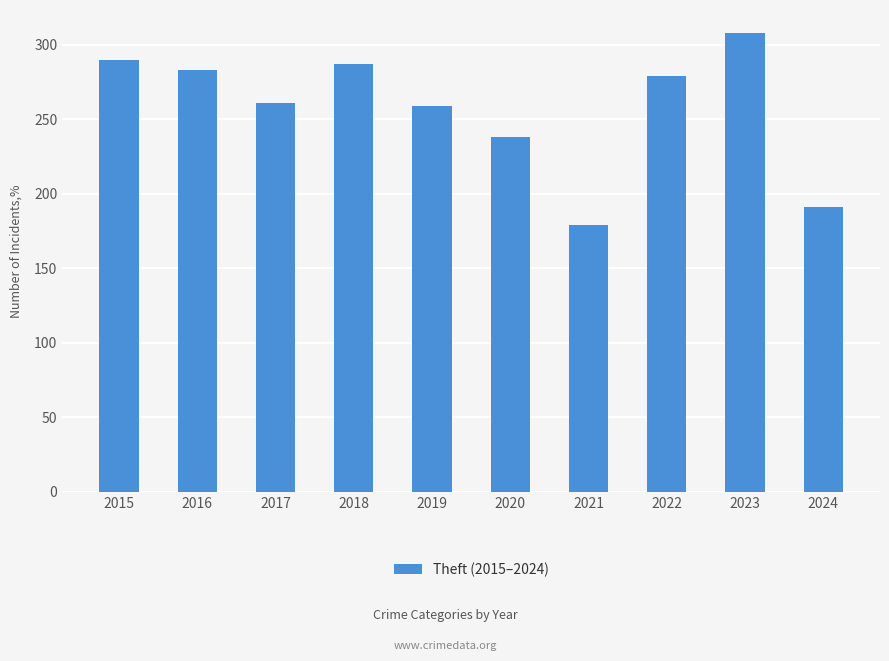

What is the sum of the values at 2023 and 2019?

567